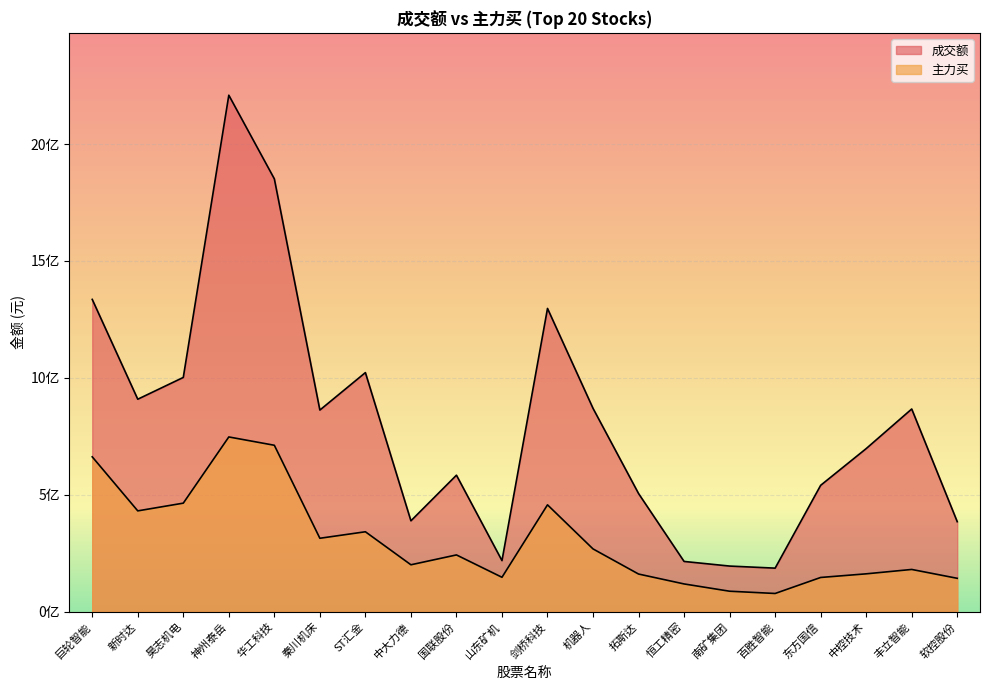

List the series in order of their peak value, lowest first.

主力买, 成交额